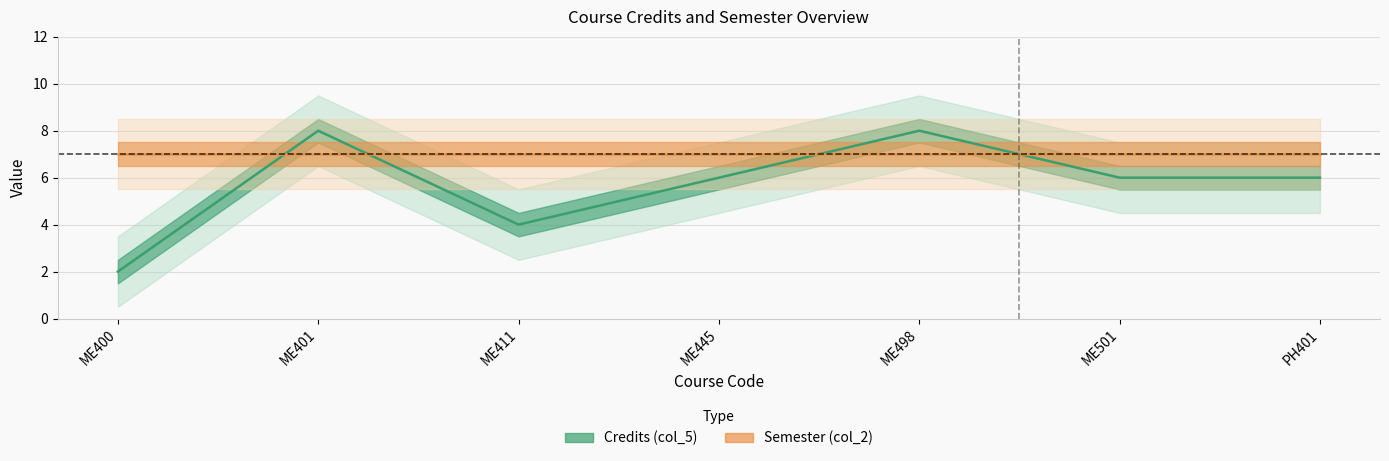

Rank the categories by value from lowest to highest.

ME400, ME411, ME445, ME501, PH401, ME401, ME498